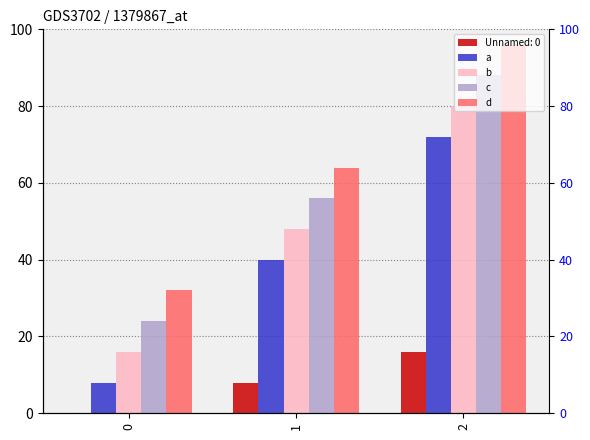

What is the difference between the highest and lowest values at 0?

24